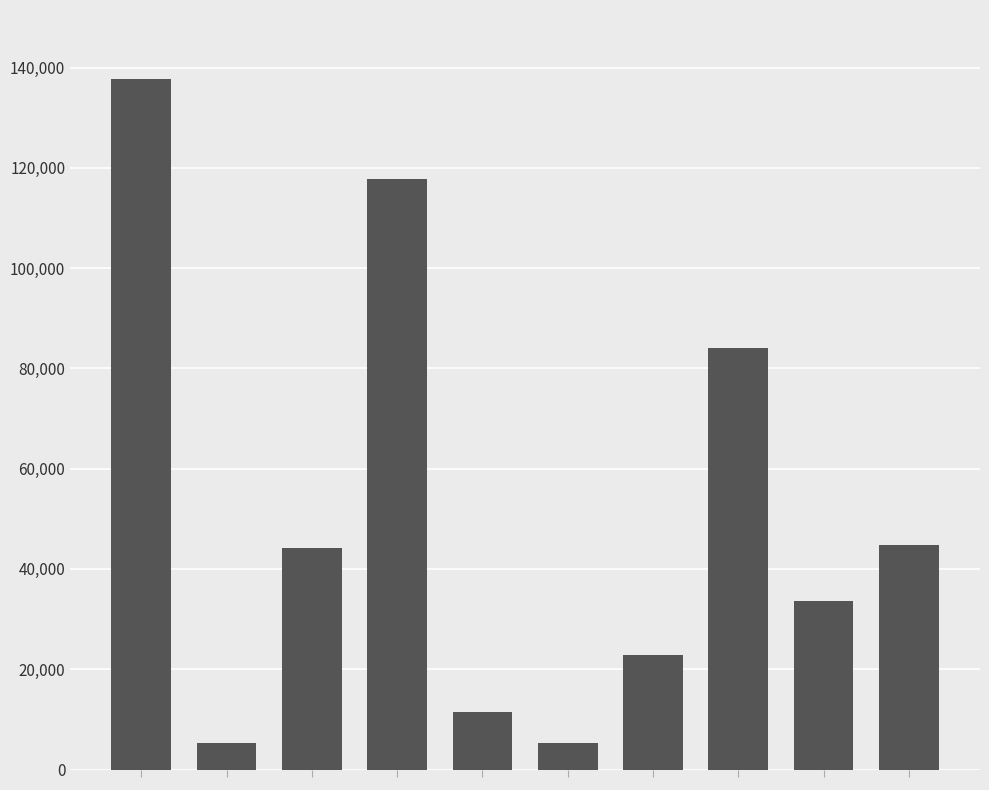

What is the average value?

50729